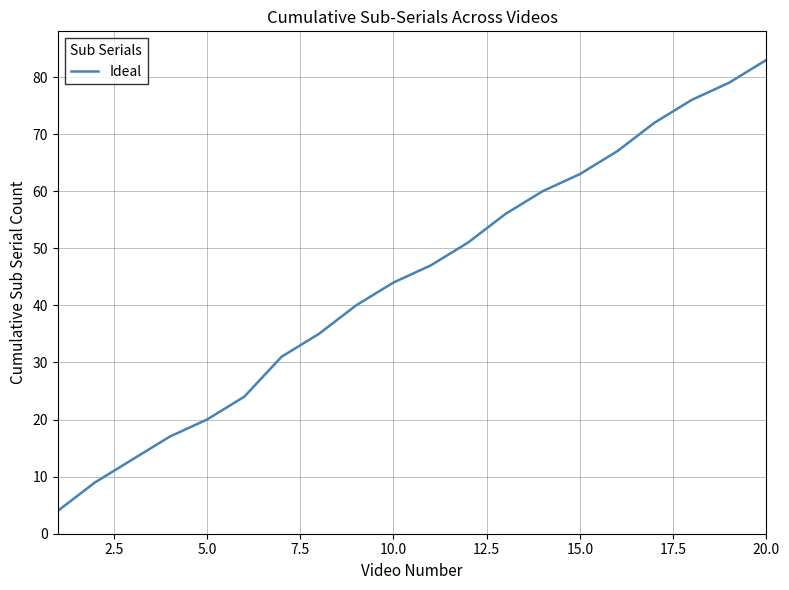

What is the difference between the maximum and minimum values?

79